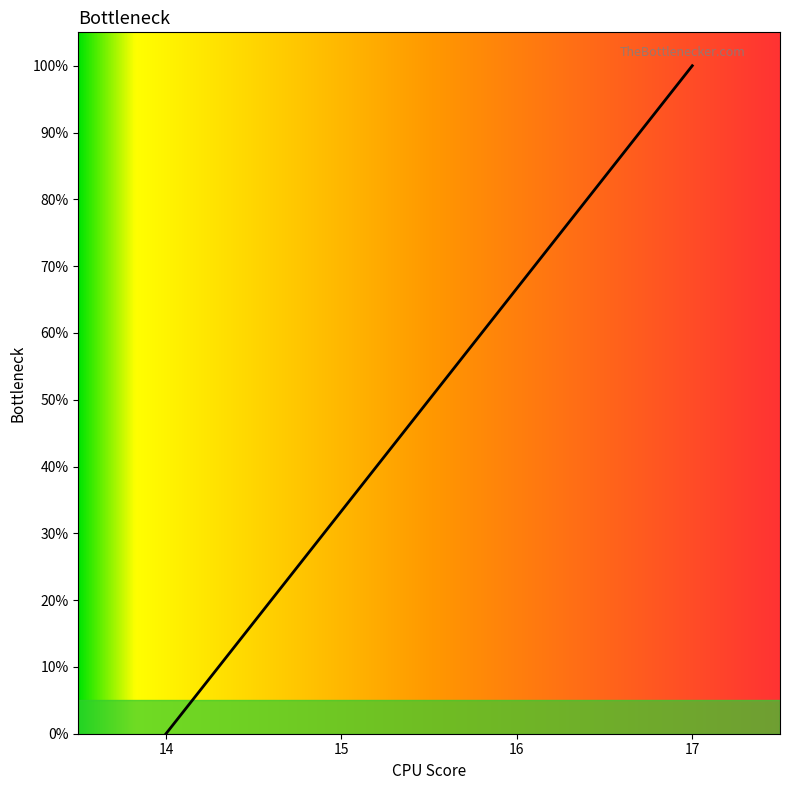

Read the value at 16.

66.7